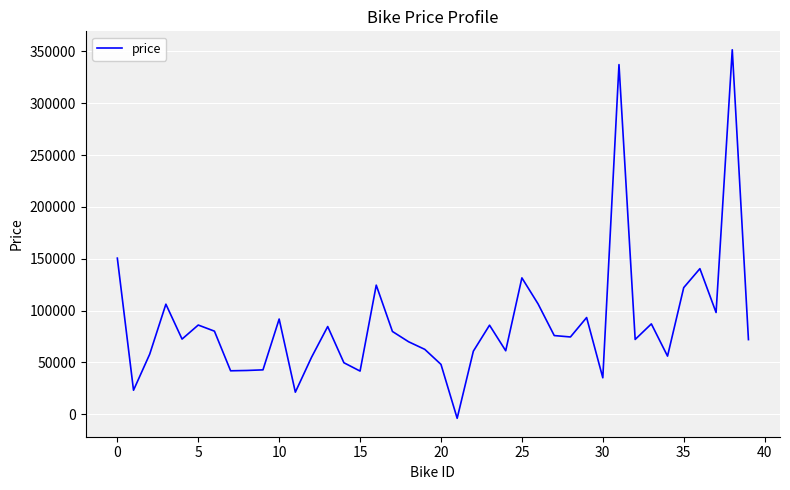

Is this an area chart (filled region under the line)?

No